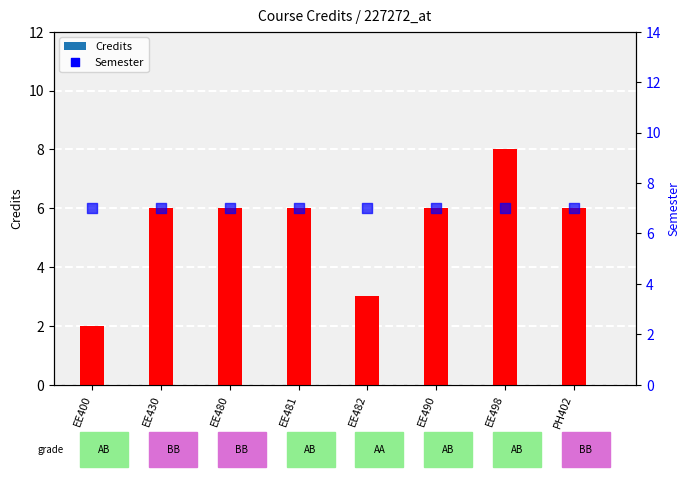

What are all the series names shown in the legend?

Credits, Semester